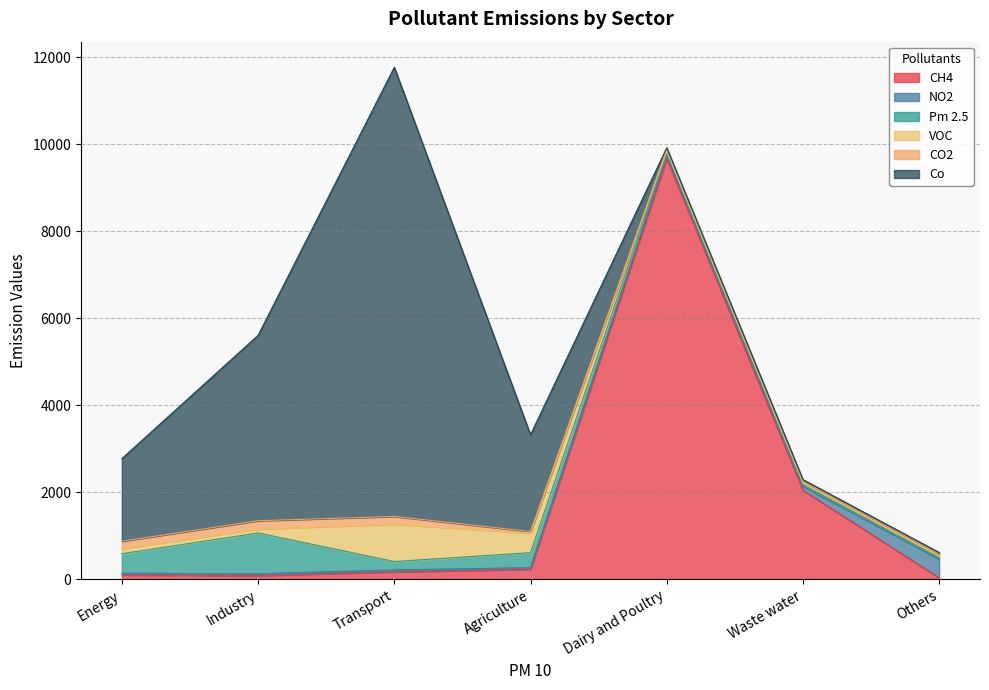

Does the chart have visible grid lines?

Yes